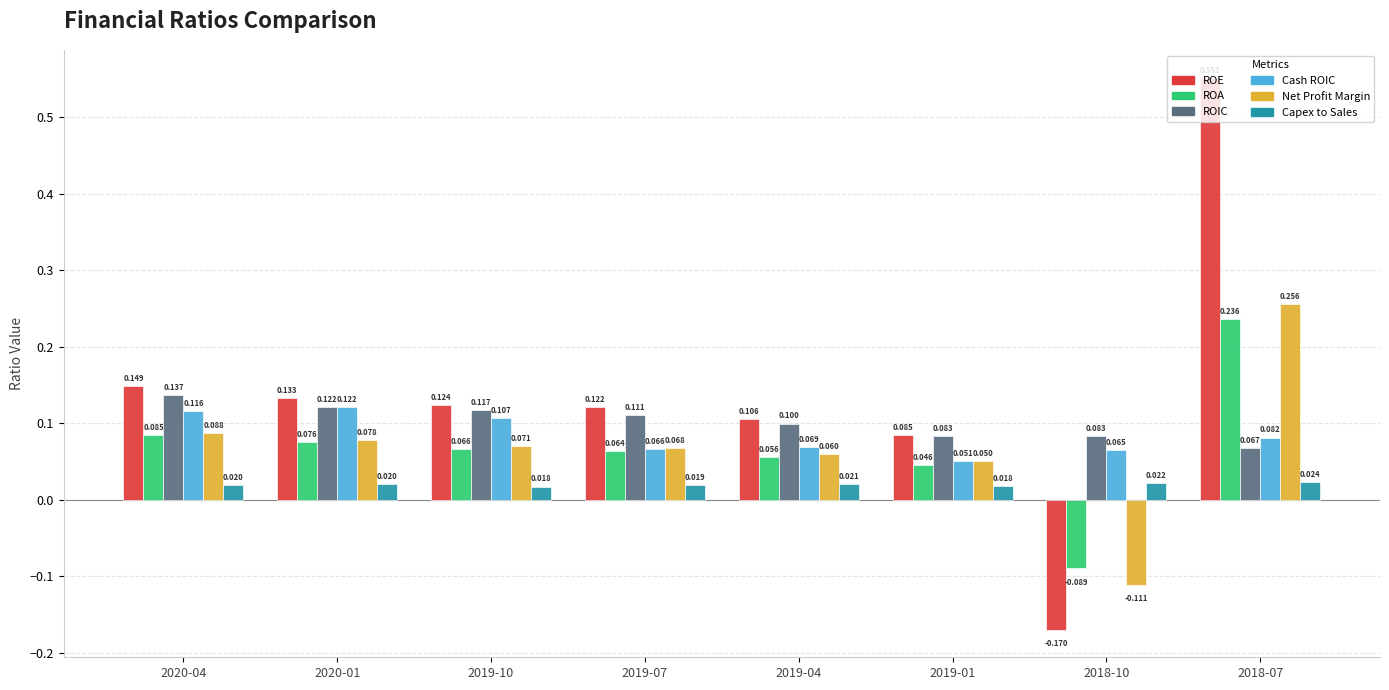

How many values in ROA are above zero?

7